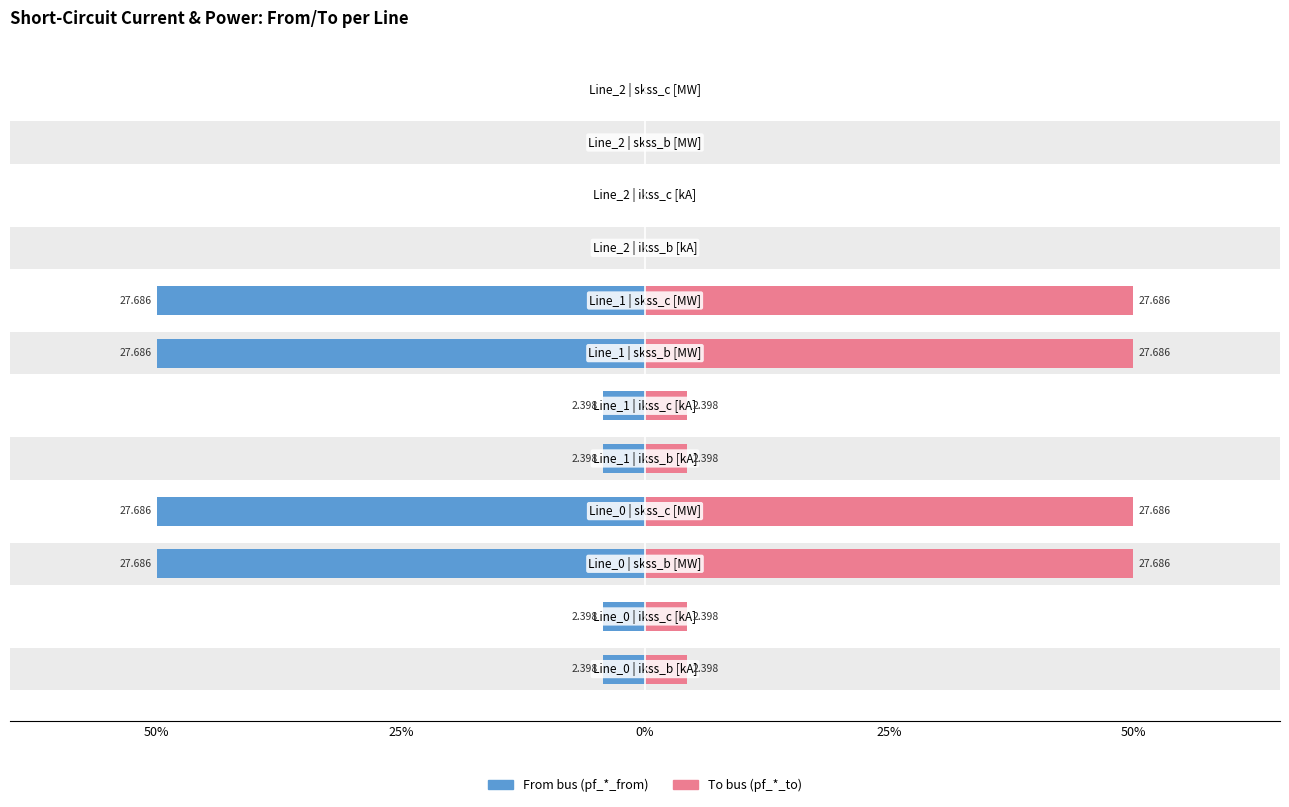

Is it true that to equals -17.1 at 9?

False